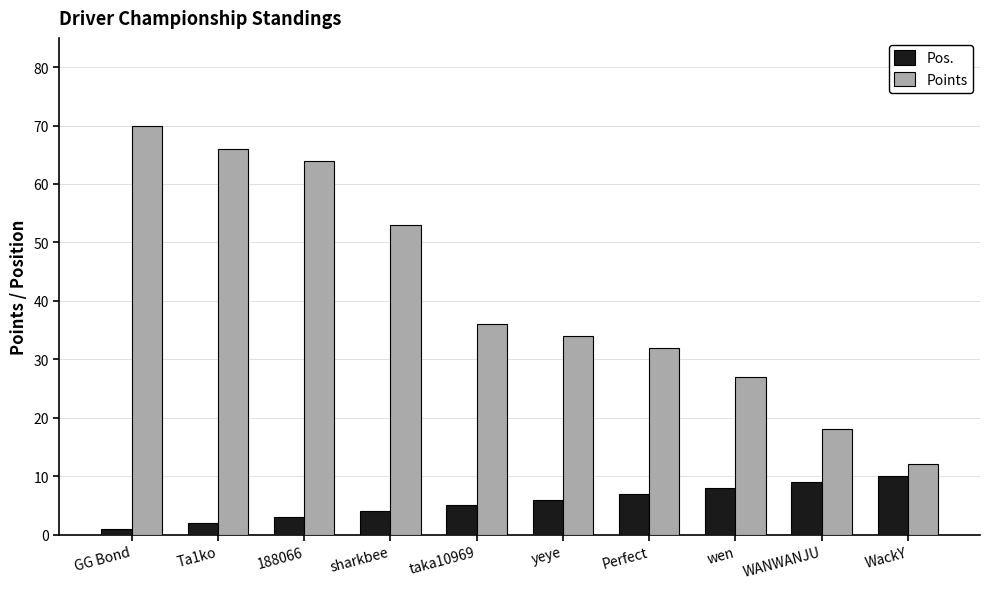

Reading left to right, transcribe all the data shown in this chart.

Pos.: 1	2	3	4	5	6	7	8	9	10
Points: 70	66	64	53	36	34	32	27	18	12